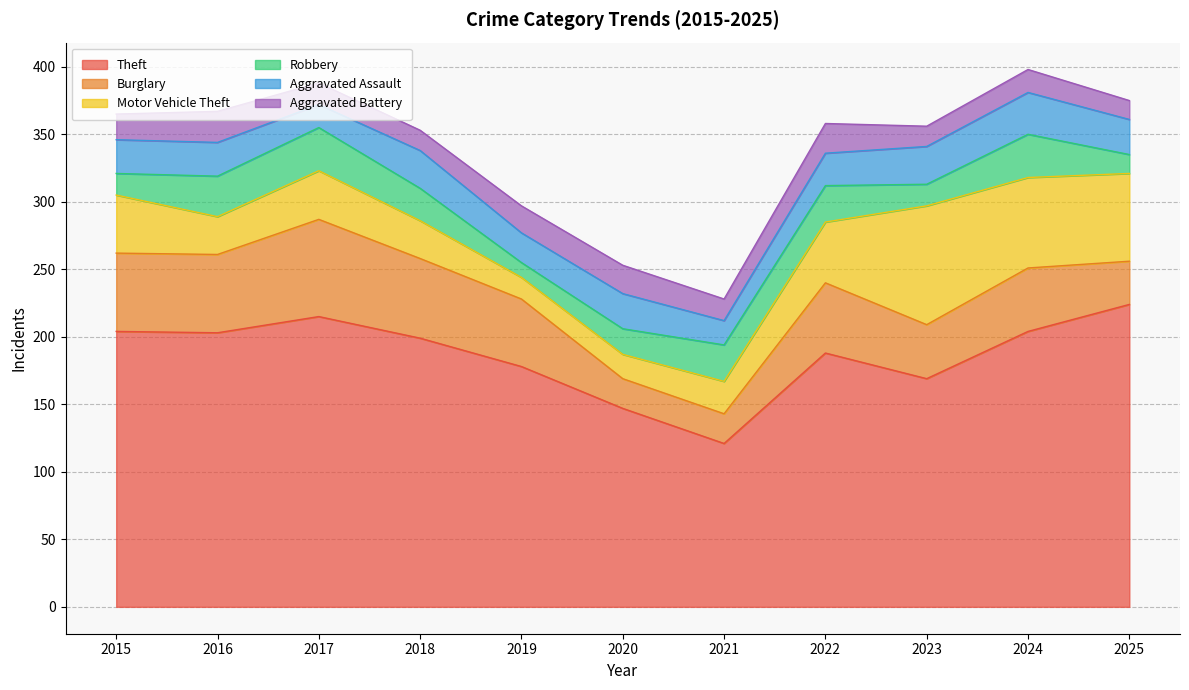

Which has a higher value, 2023 or 2018?

2018